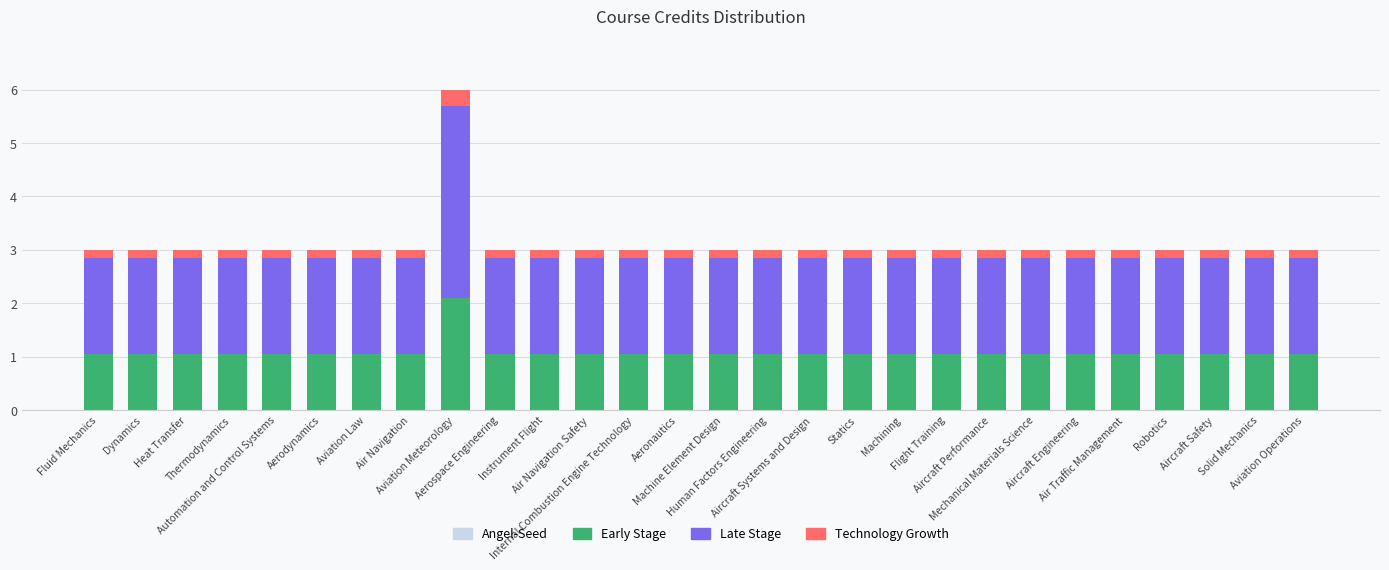

What is the highest value of the Early Stage series?

2.1